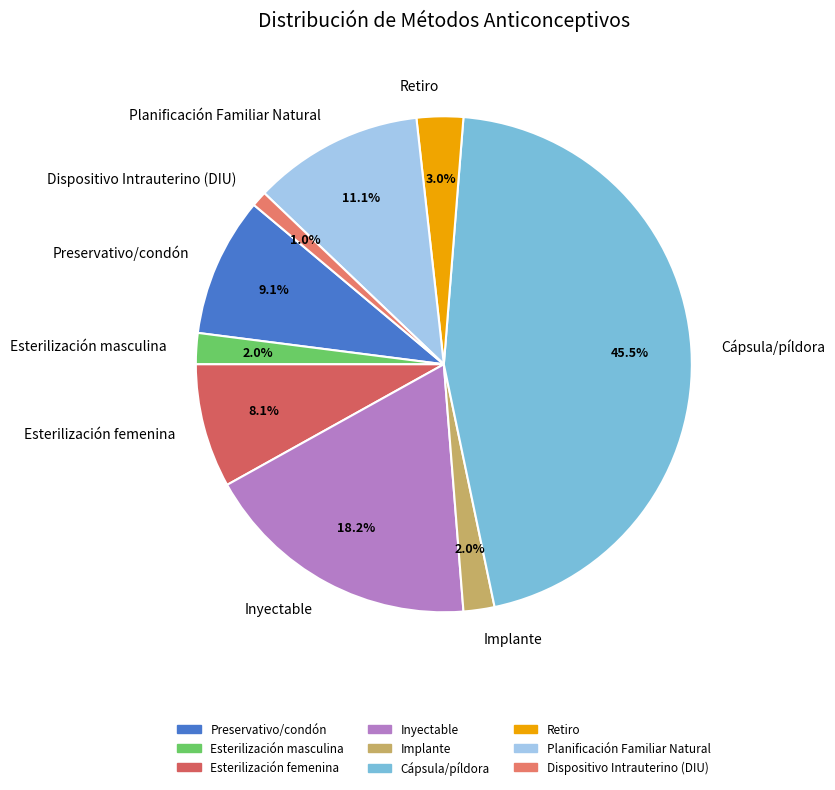

The Planificación Familiar Natural slice represents 11% of the pie. True or false?

True